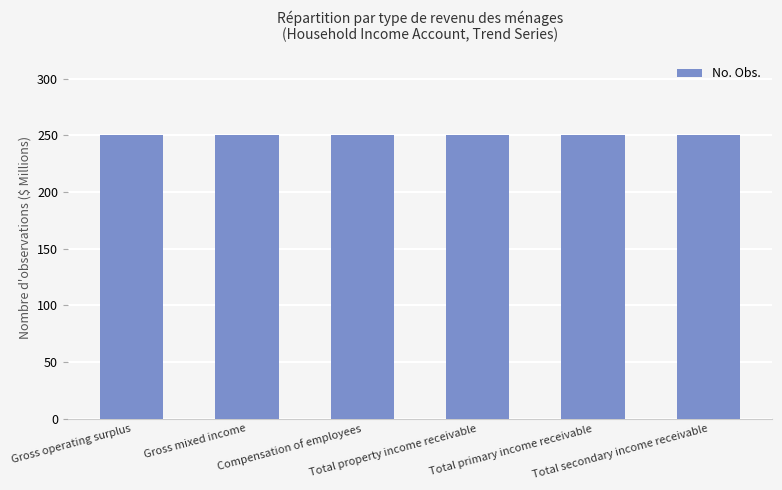

At which label is Collection Month closest to 3?

Gross operating surplus